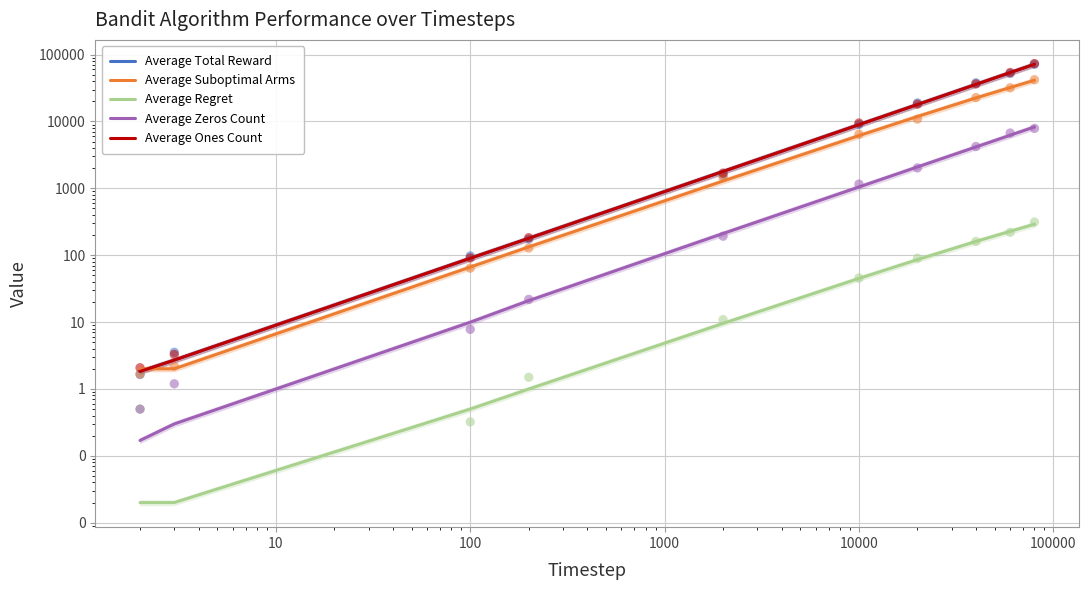

Which series reaches the minimum Y coordinate?

Average Regret